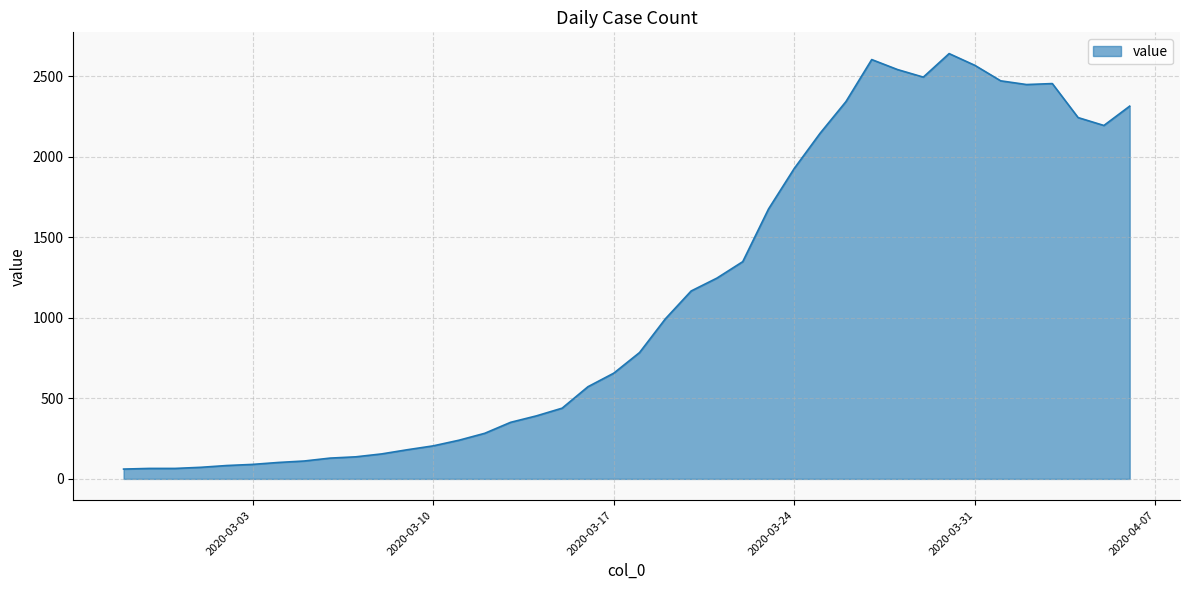

What is the maximum value shown in the chart?

2639